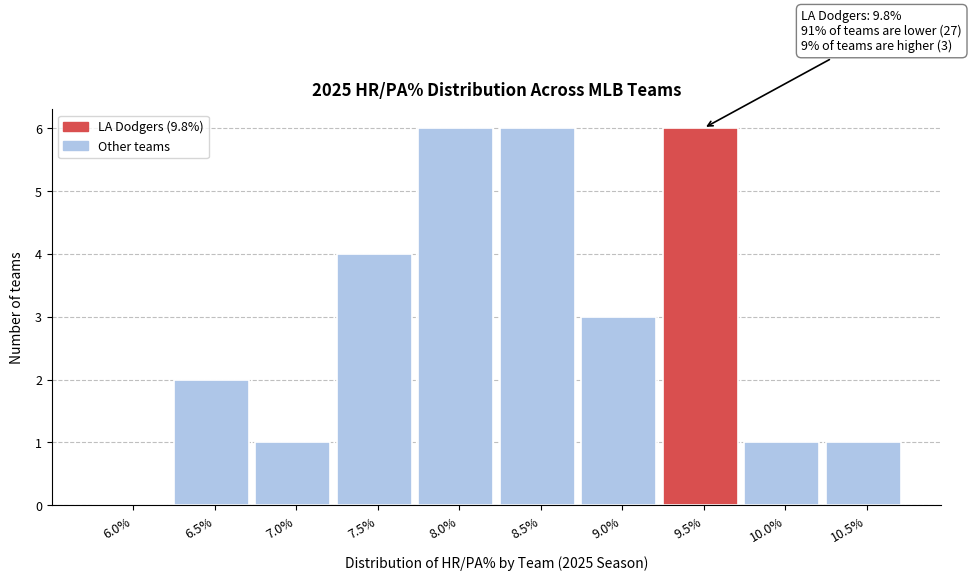

Reading right to left, transcribe all the data shown in this chart.

10.5%=1	10.0%=1	9.5%=6	9.0%=3	8.5%=6	8.0%=6	7.5%=4	7.0%=1	6.5%=2	6.0%=0